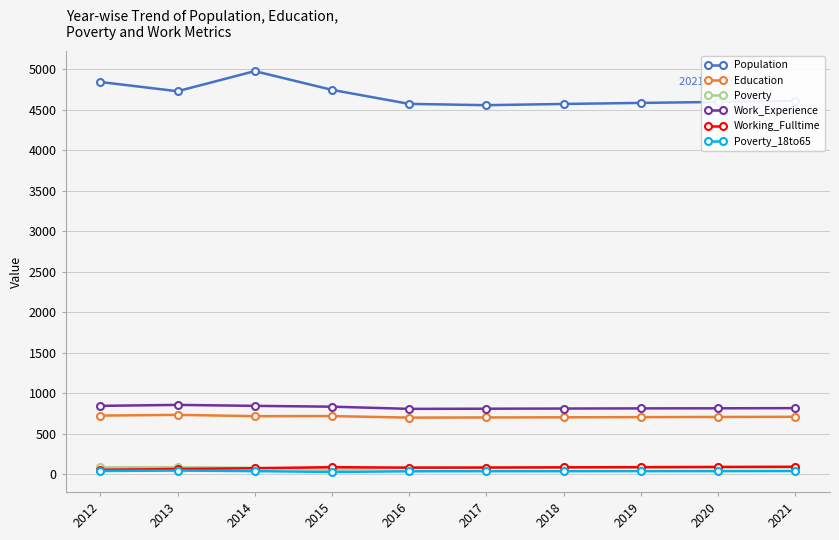

The value of Population at 2017 is 2953. True or false?

False